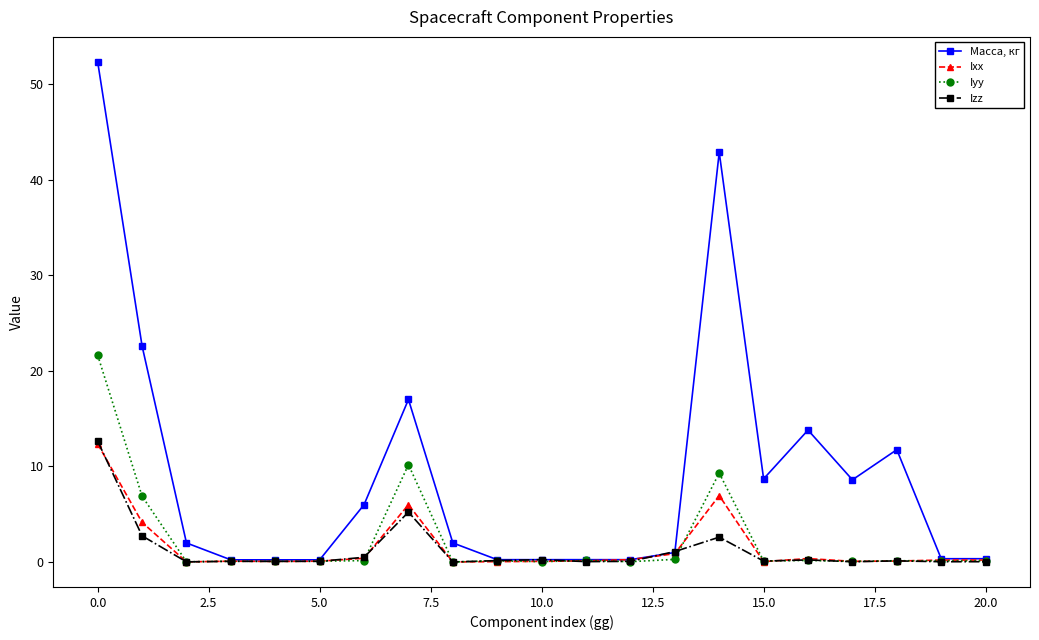

Is this an area chart (filled region under the line)?

No